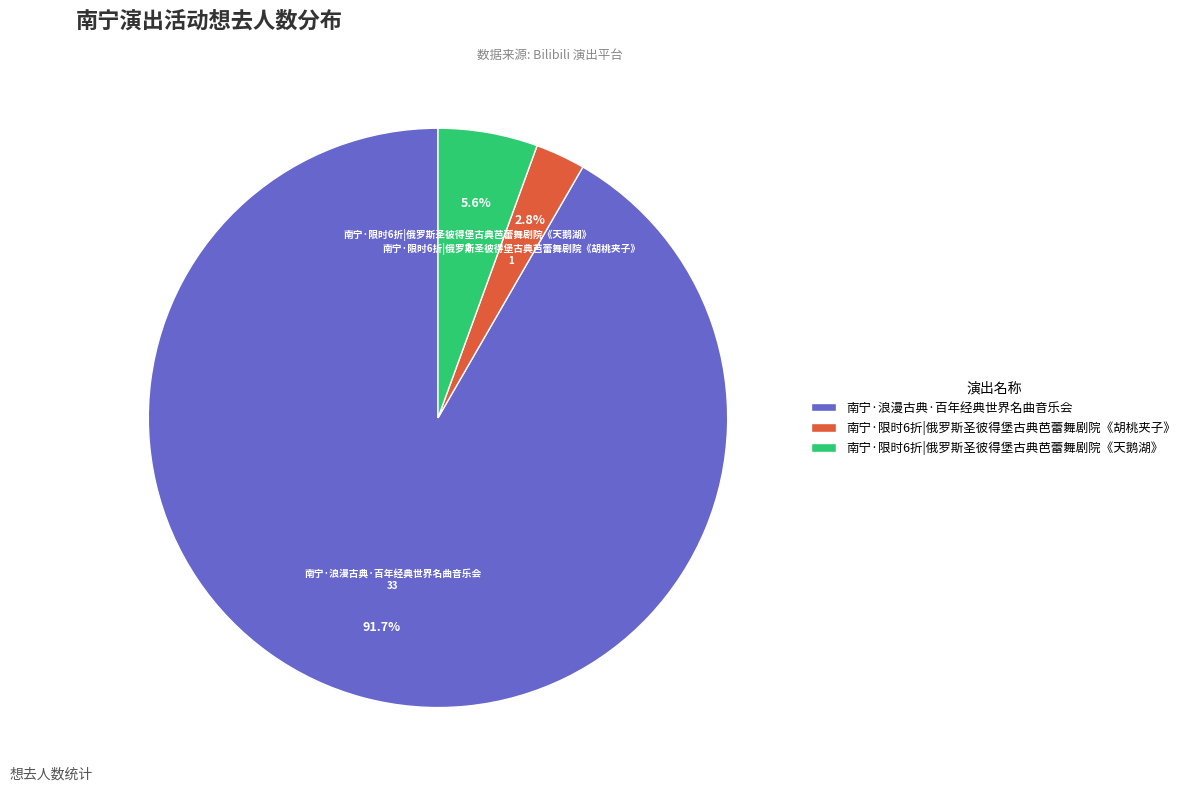

What portion of the pie excludes 南宁·限时6折|俄罗斯圣彼得堡古典芭蕾舞剧院《天鹅湖》?

94.4%